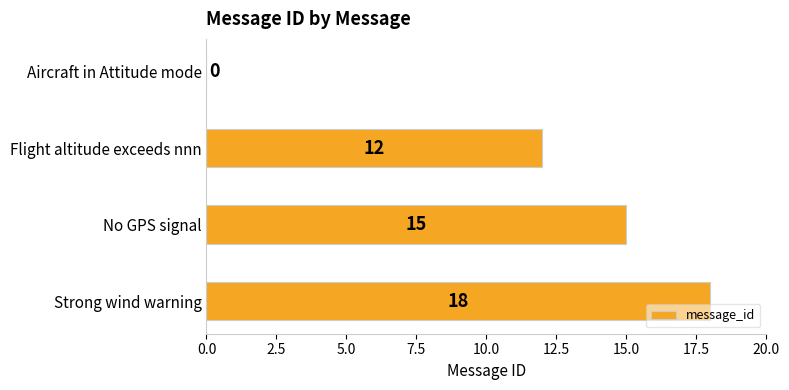

Which label corresponds to the largest value in the chart?

Strong wind warning